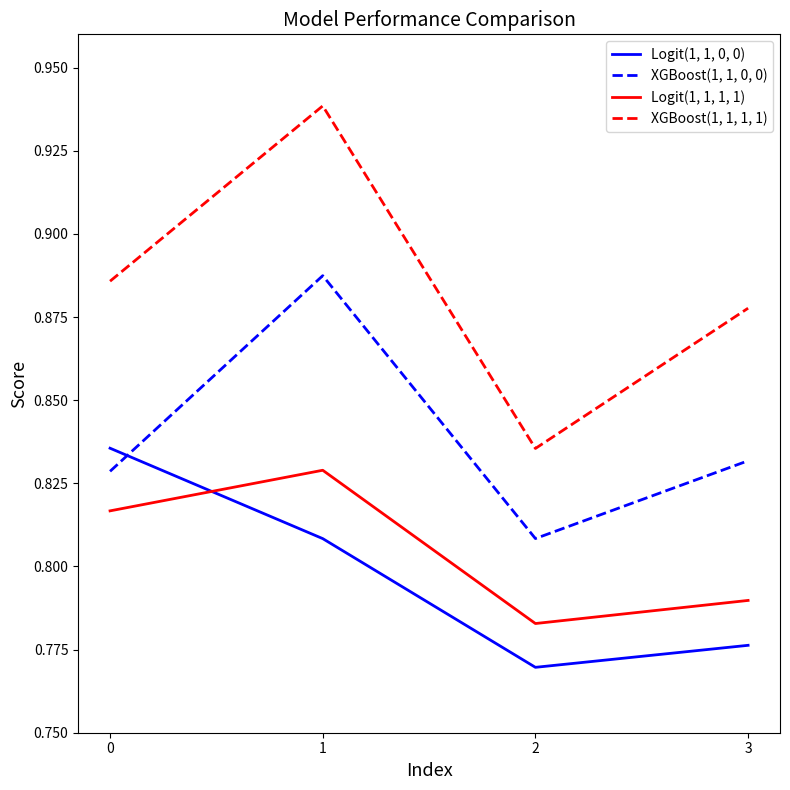

True or false: Logit(1, 1, 1, 1) has a value of 0.4 at 3.

False